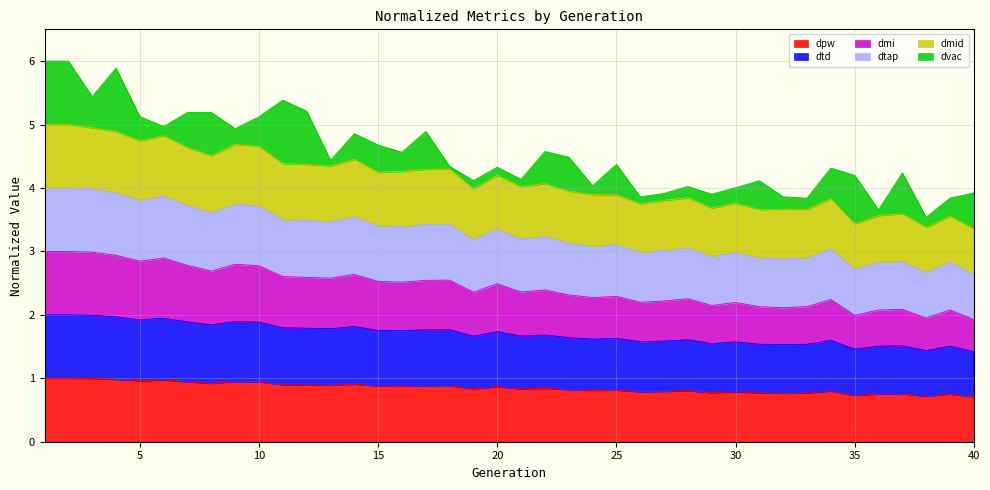

Does the chart have visible grid lines?

Yes